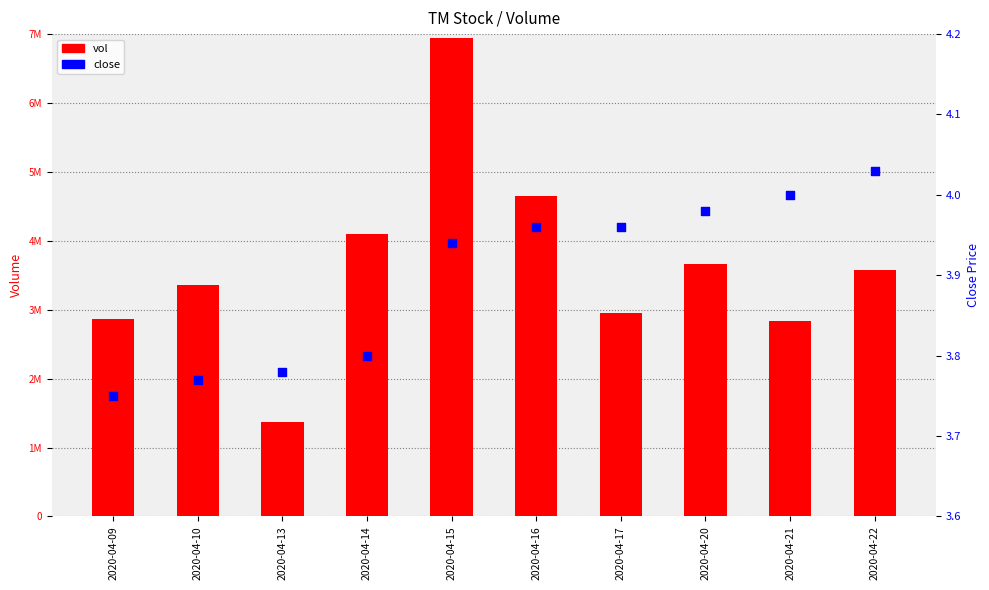

Which series has the largest total across all categories?

vol